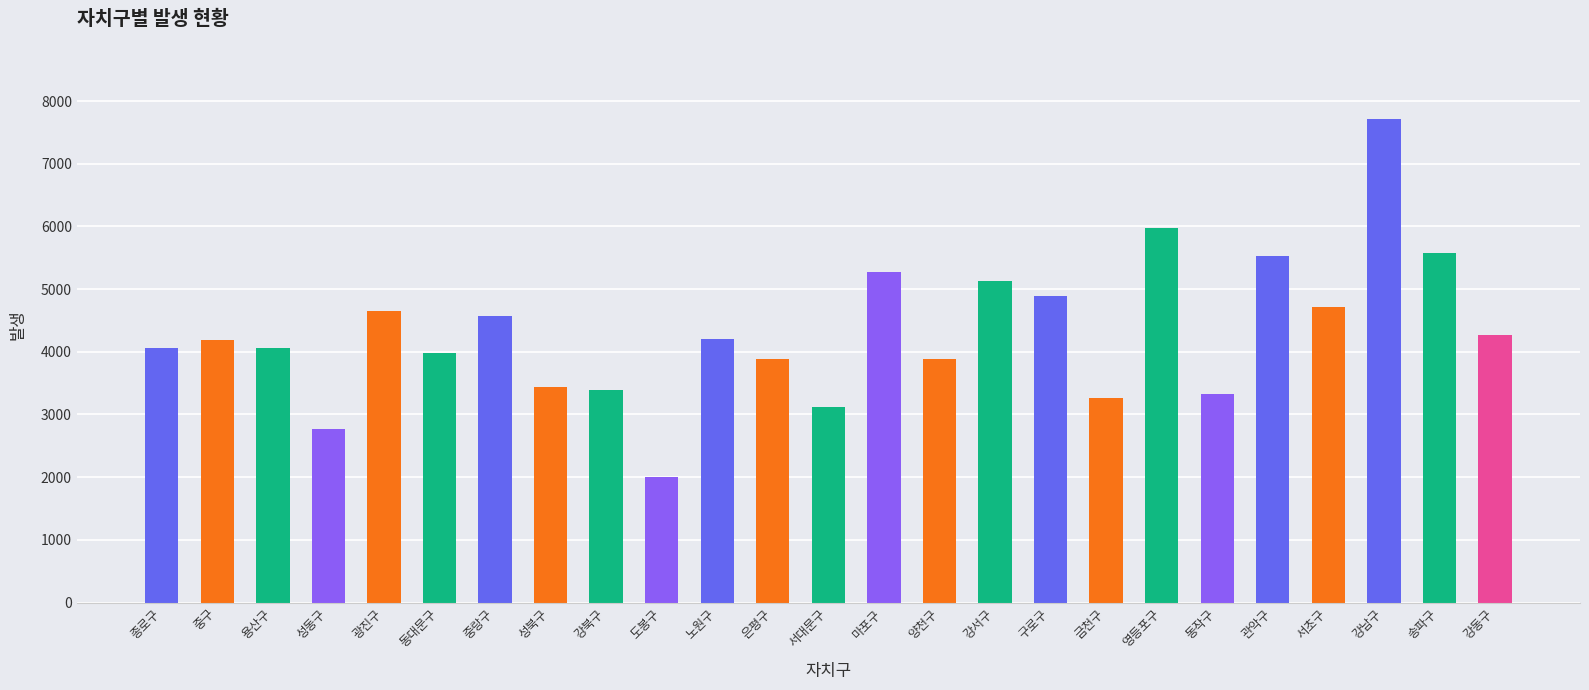

What is the sum of all values?

107835